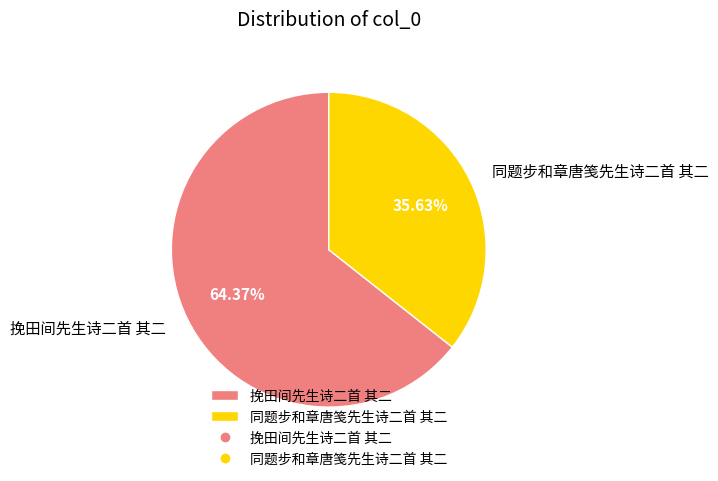

To the nearest percent, what is the difference between the 挽田间先生诗二首 其二 and 同题步和章唐笺先生诗二首 其二 slice percentages?

29%